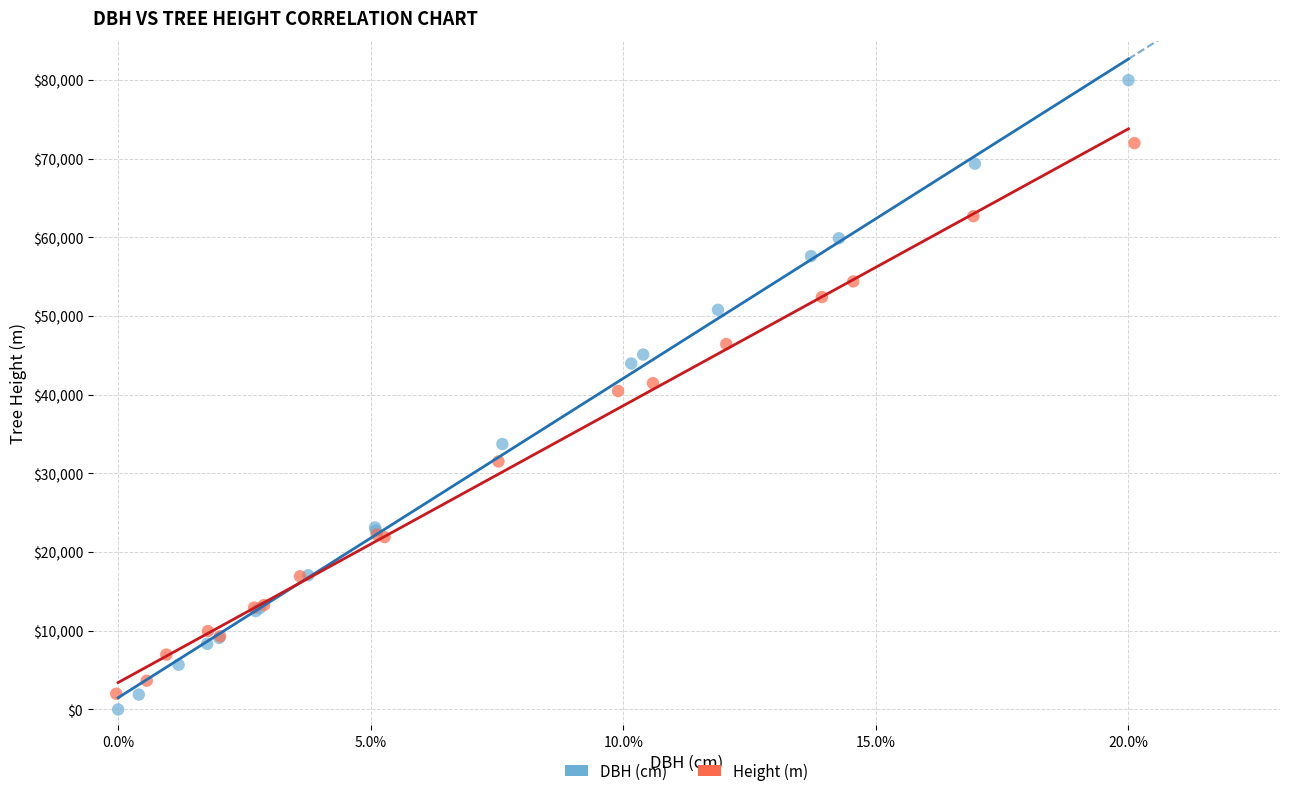

Which series has the largest Y range (max minus min)?

DBH (cm)